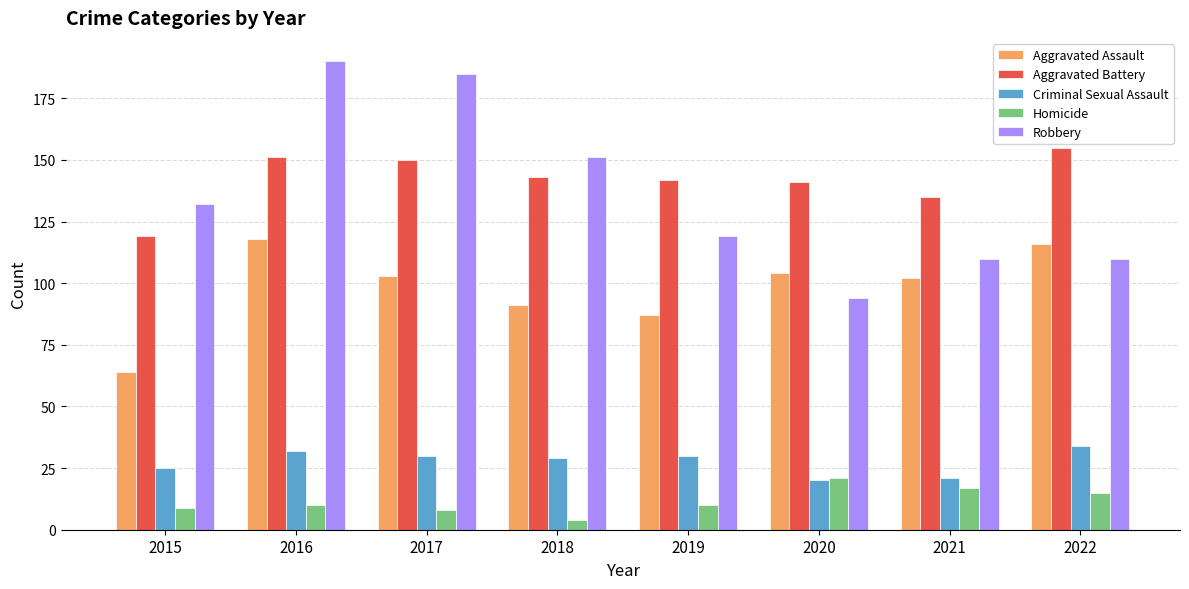

What is the value of the Homicide bar at the 7th from the left?

17